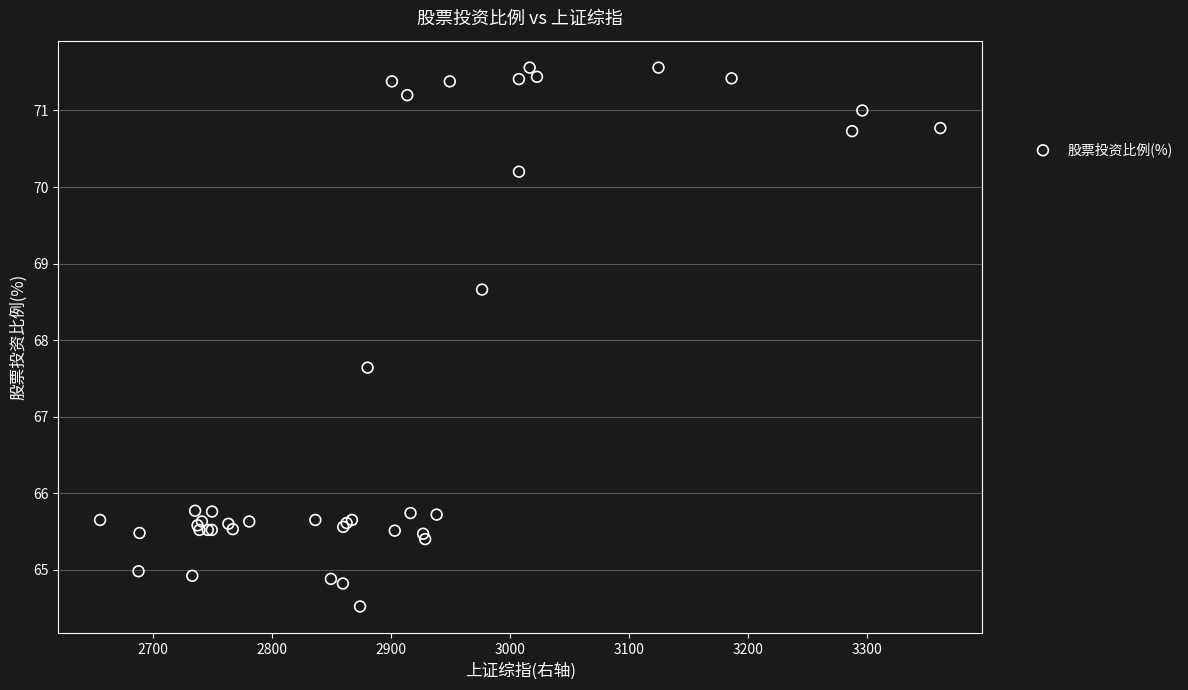

What Y value in the scatter plot is closest to 68?

67.6